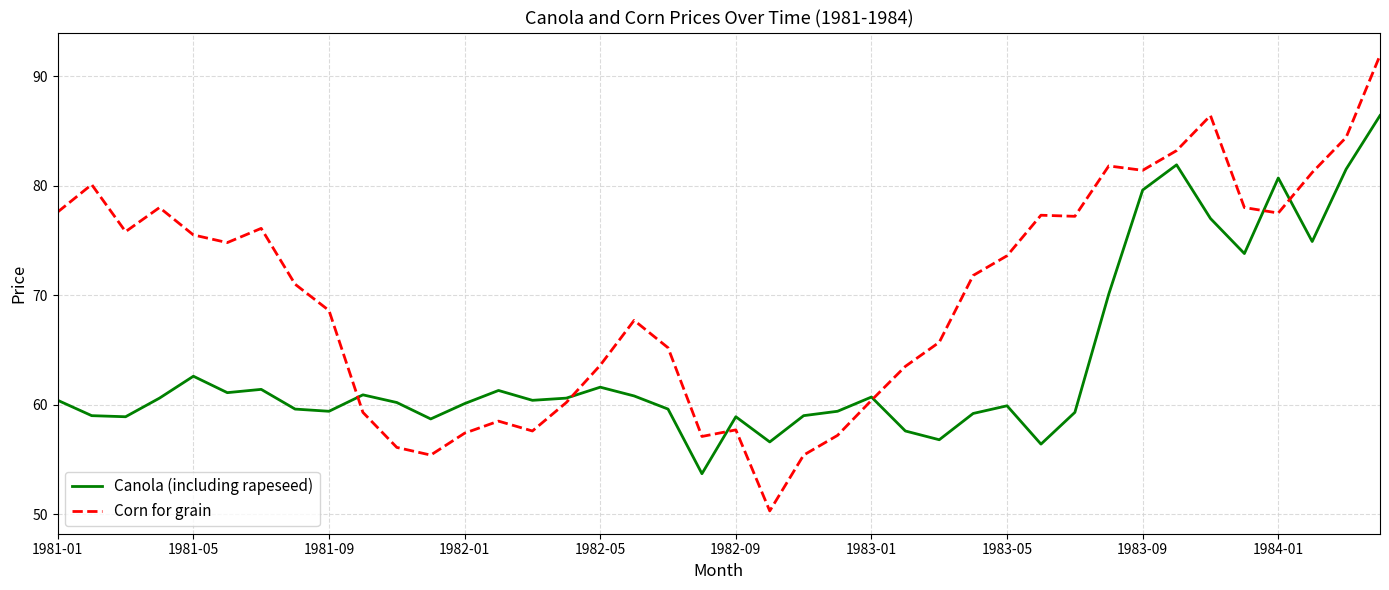

Which series has the largest total across all categories?

Corn for grain